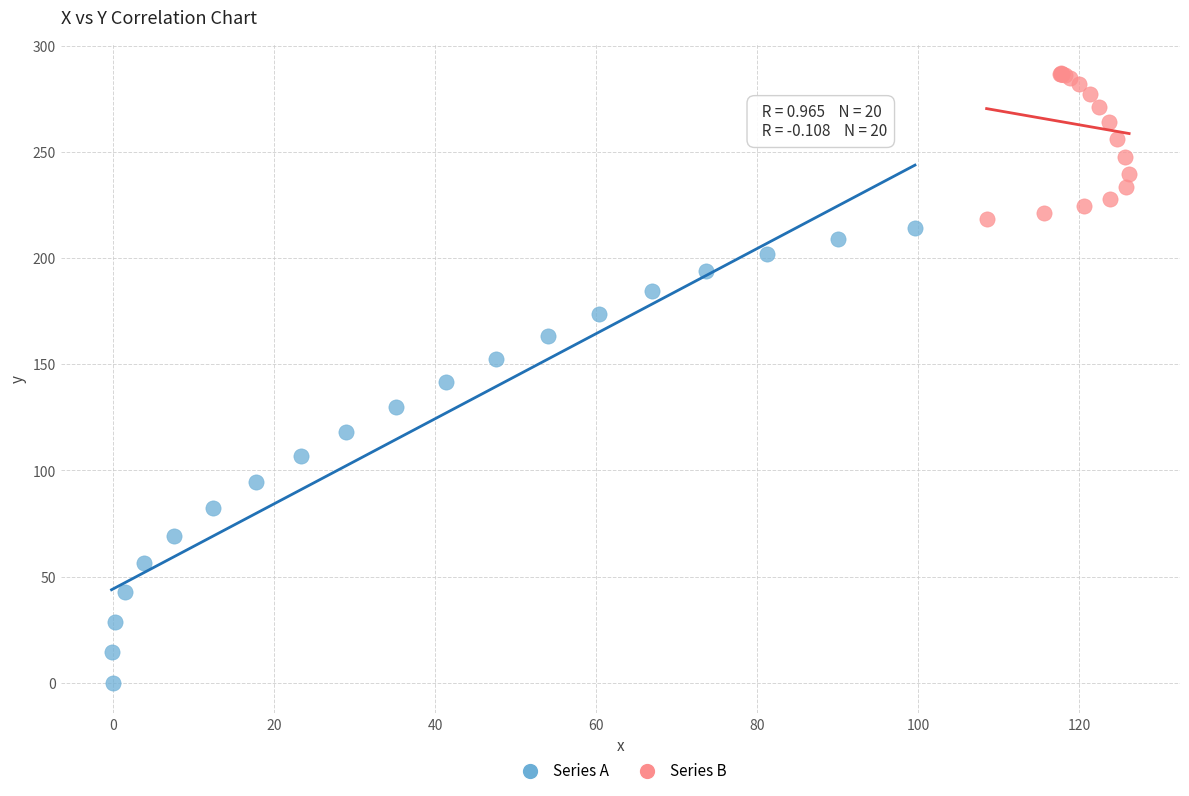

What are all the series names shown in the legend?

Series A, Series B